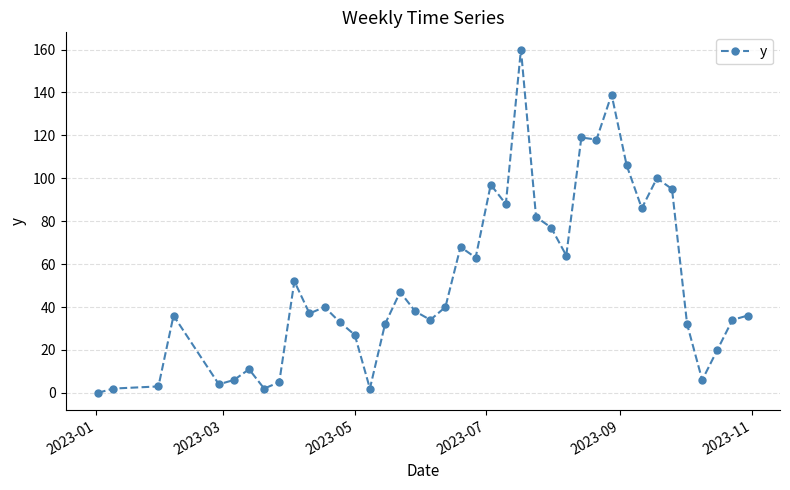

What is the maximum value shown in the chart?

160